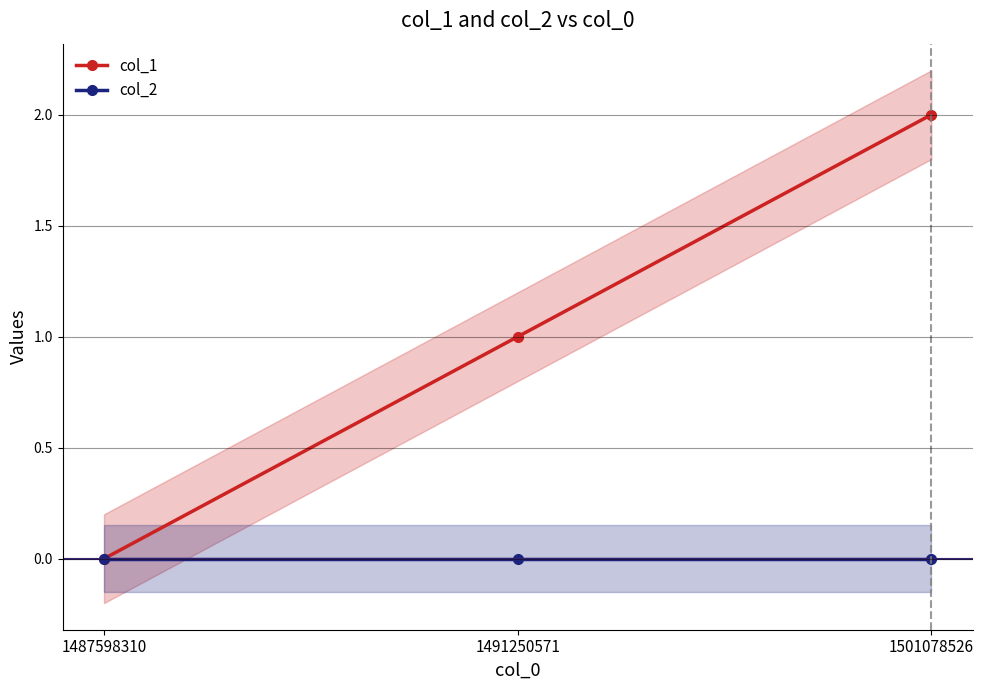

How many series are shown in this chart?

2